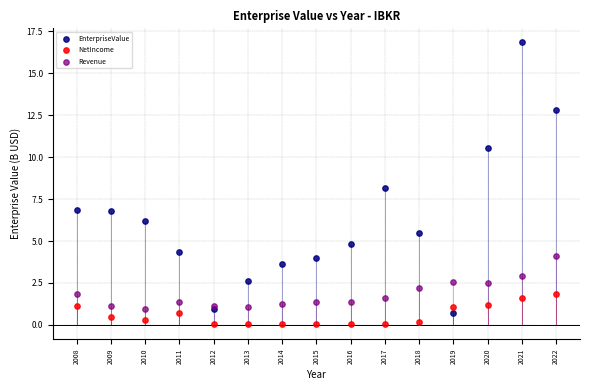

Which series has the widest spread of Y values?

EnterpriseValue